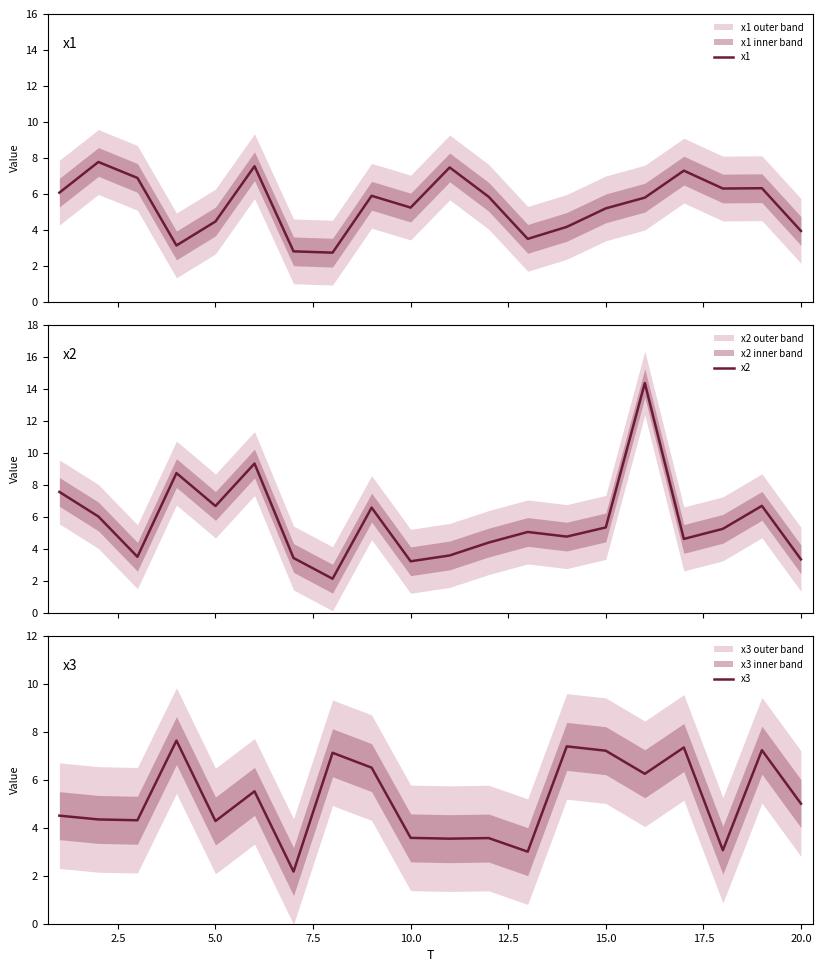

Is it true that x2 equals 6.7 at 11?

False